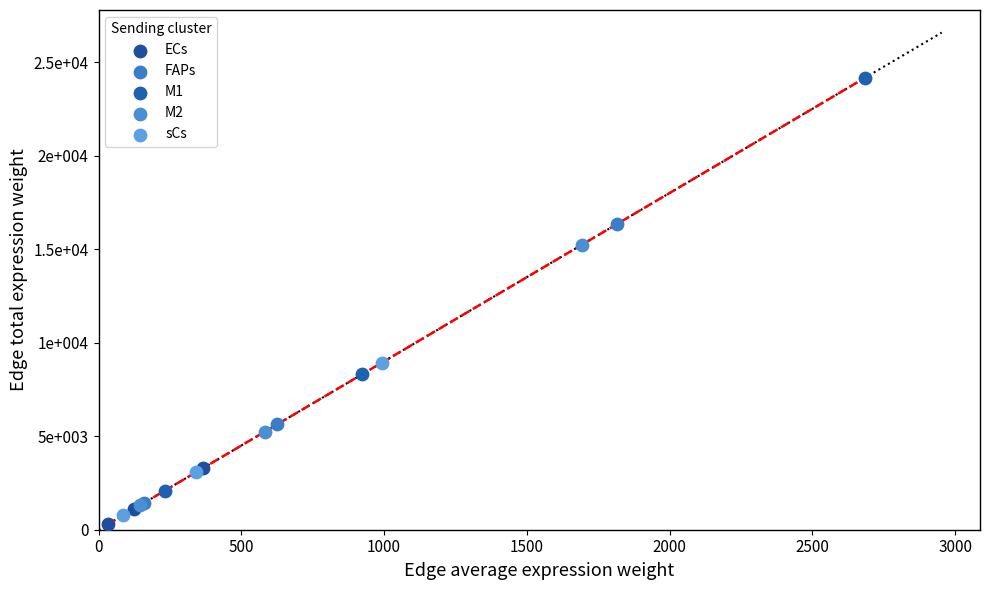

What are all the series names shown in the legend?

ECs, FAPs, M1, M2, sCs